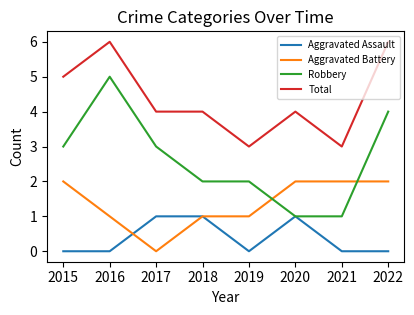

List the series in order of their peak value, highest first.

Total, Robbery, Aggravated Battery, Aggravated Assault